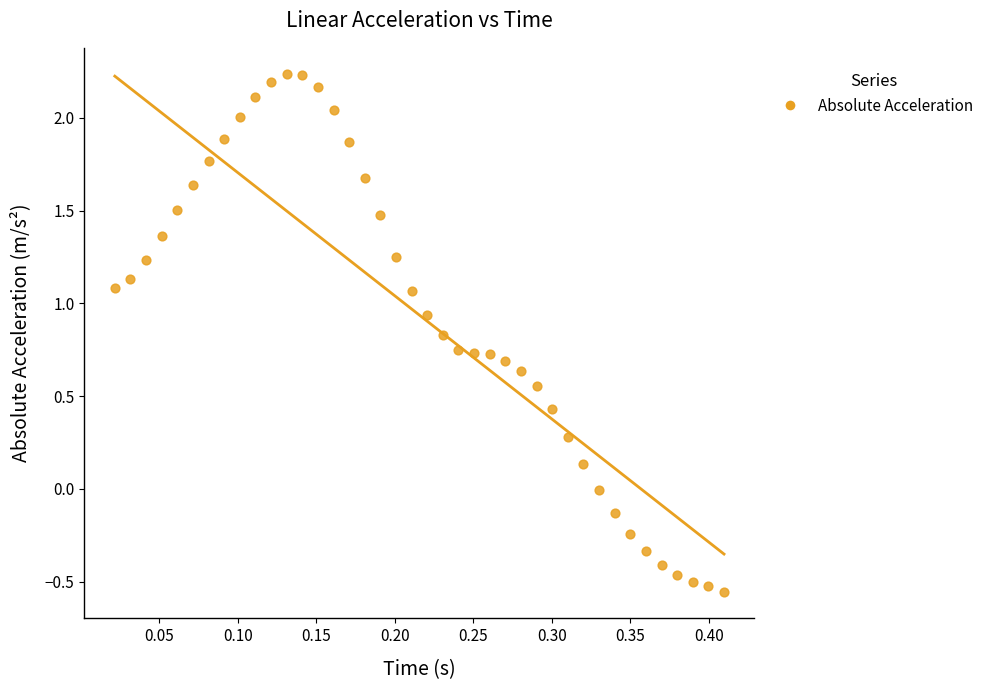

What is the range of Y values (max minus min)?

2.8